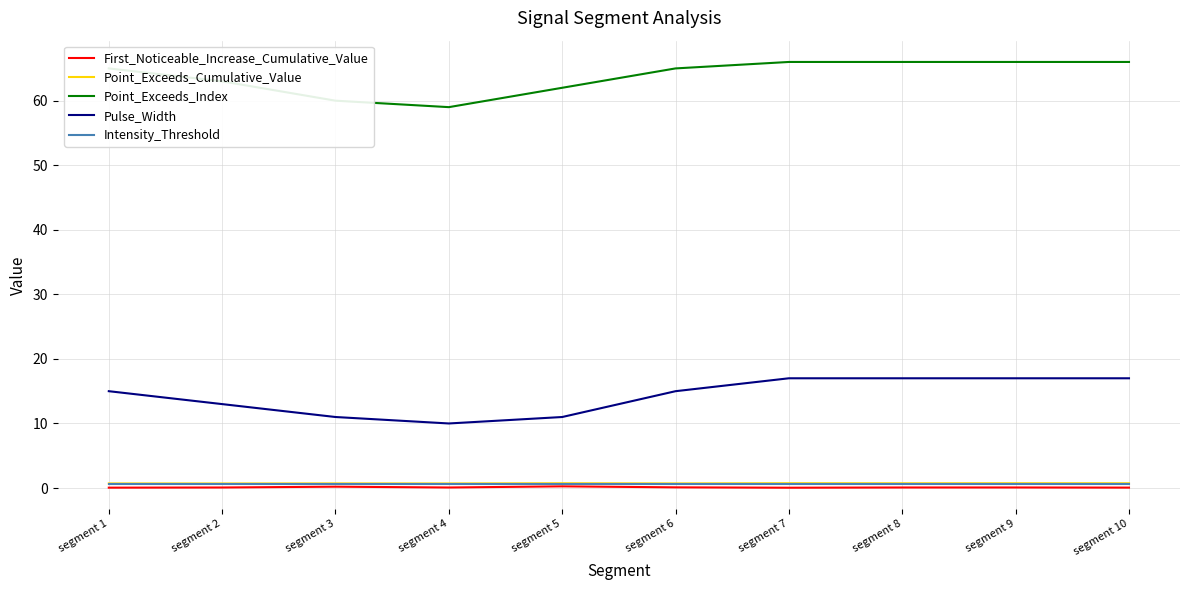

Is the value of Intensity_Threshold at segment 10 greater than the value of Point_Exceeds_Index at segment 9?

No